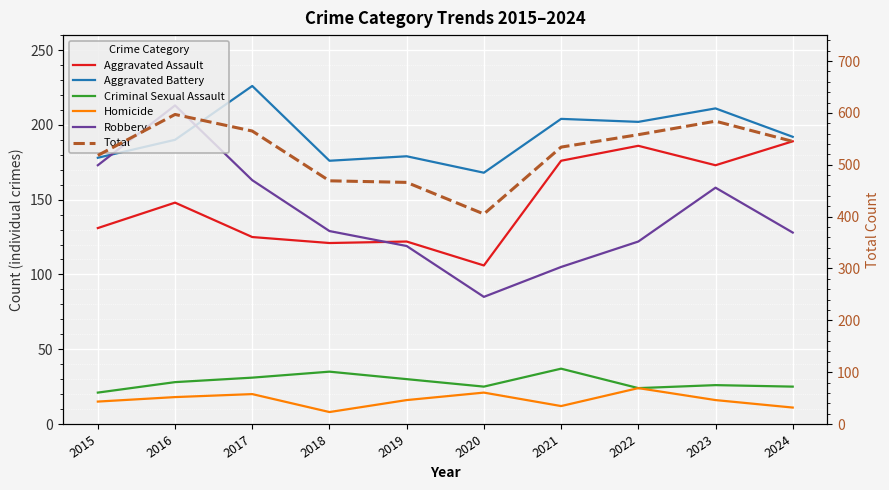

Which series has the largest total across all categories?

Total